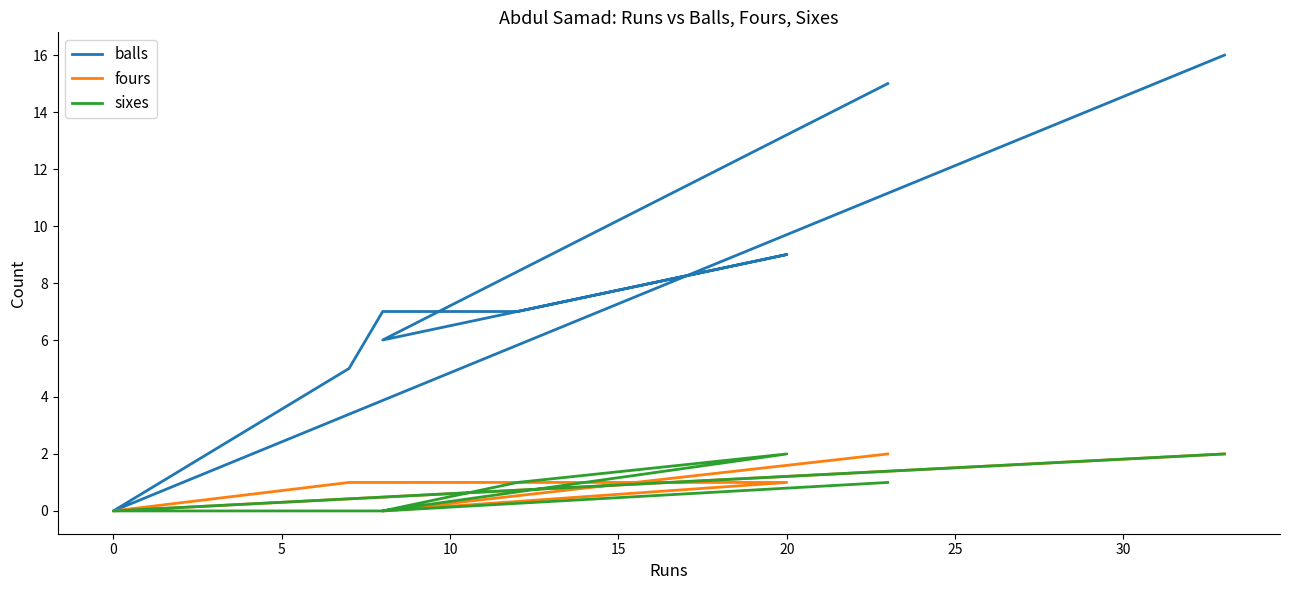

How many interior local valleys does the fours series have?

2